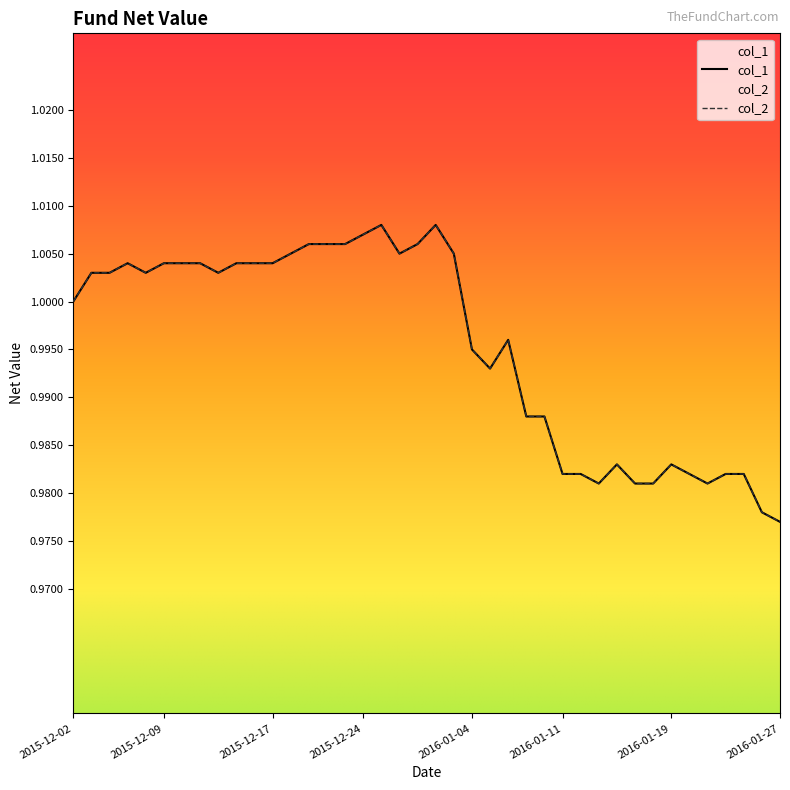

True or false: col_1 and col_2 cross at least once.

False